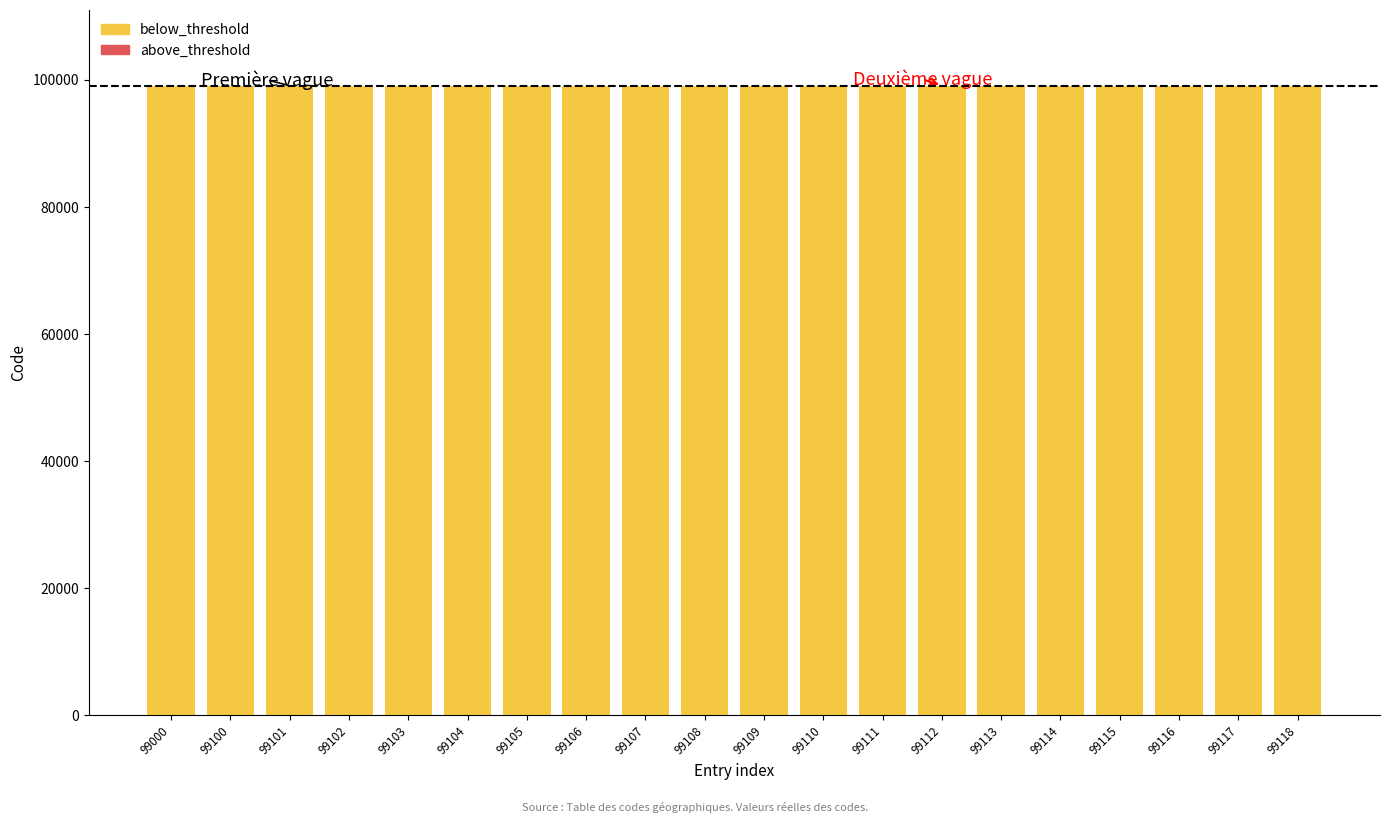

Are the bars grouped side by side (vs. stacked)?

No